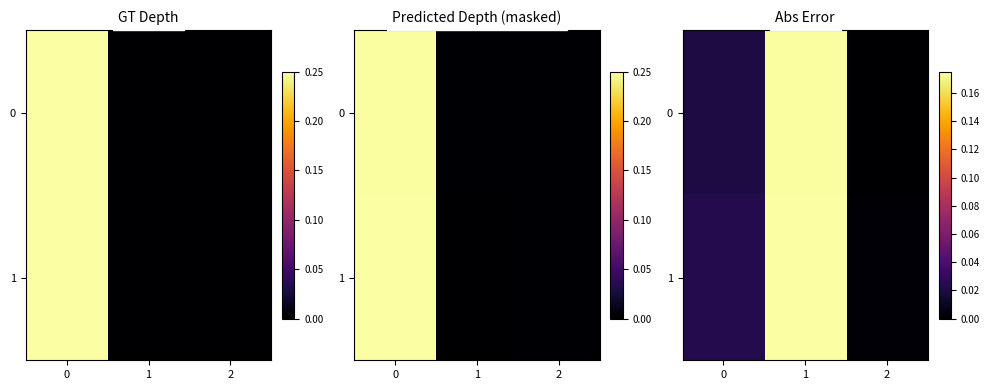

At which category does the chart reach its minimum across all series?

2